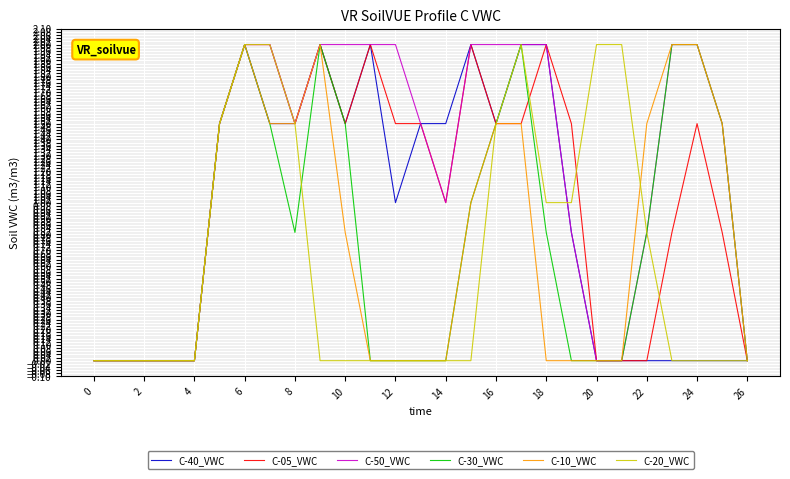

Does the chart have visible grid lines?

Yes